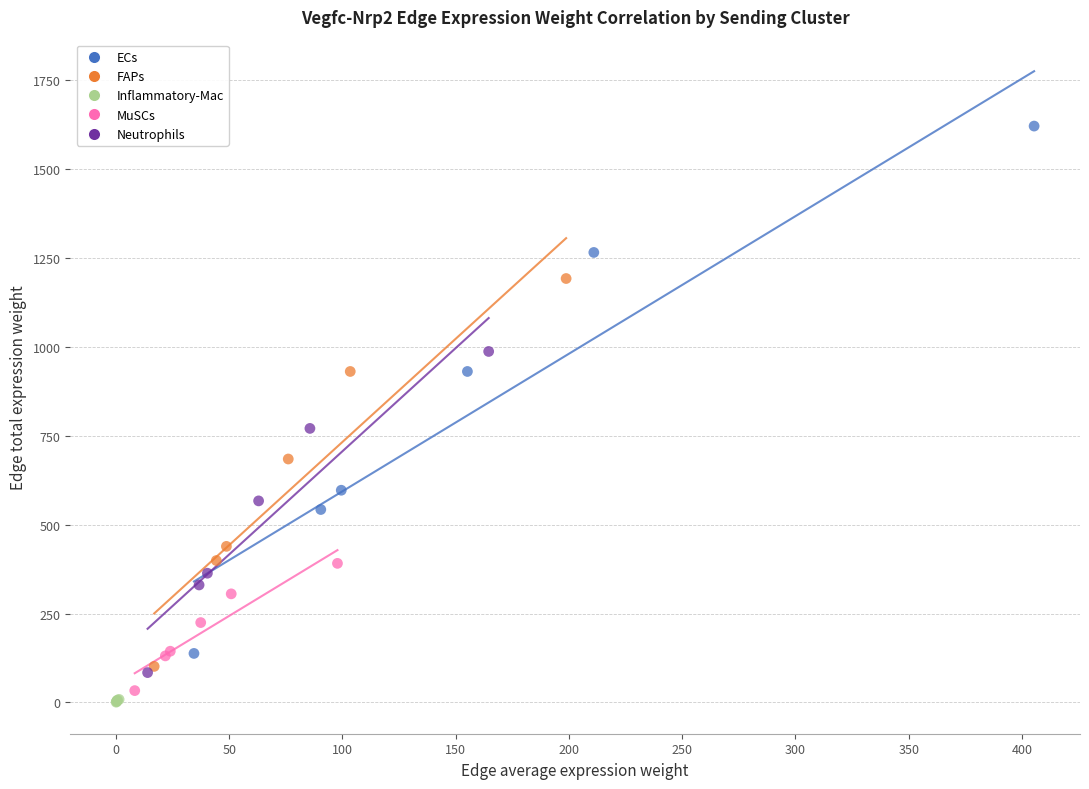

Which series has the widest spread of Y values?

ECs